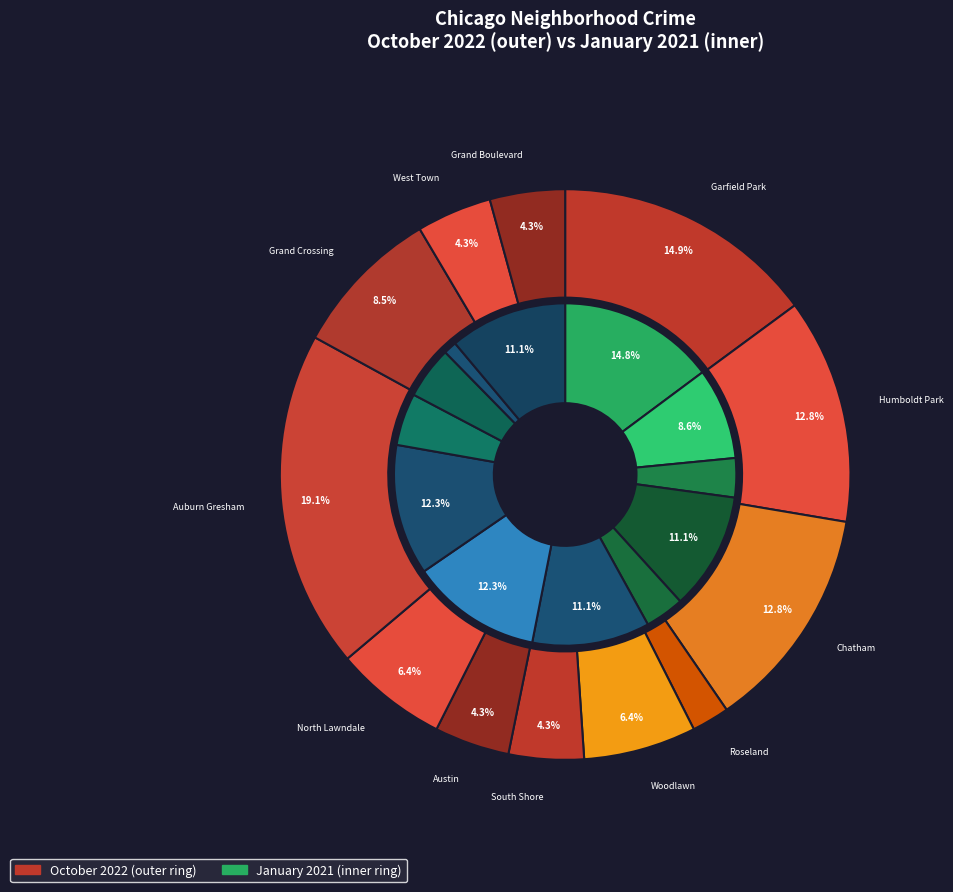

To the nearest percent, what is the difference between the january_2021 and october_2022 slice percentages?

6%